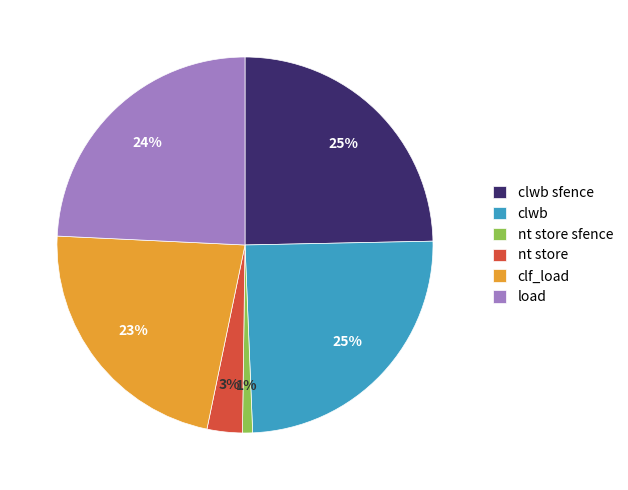

What is the smallest slice in the pie chart?

nt store sfence